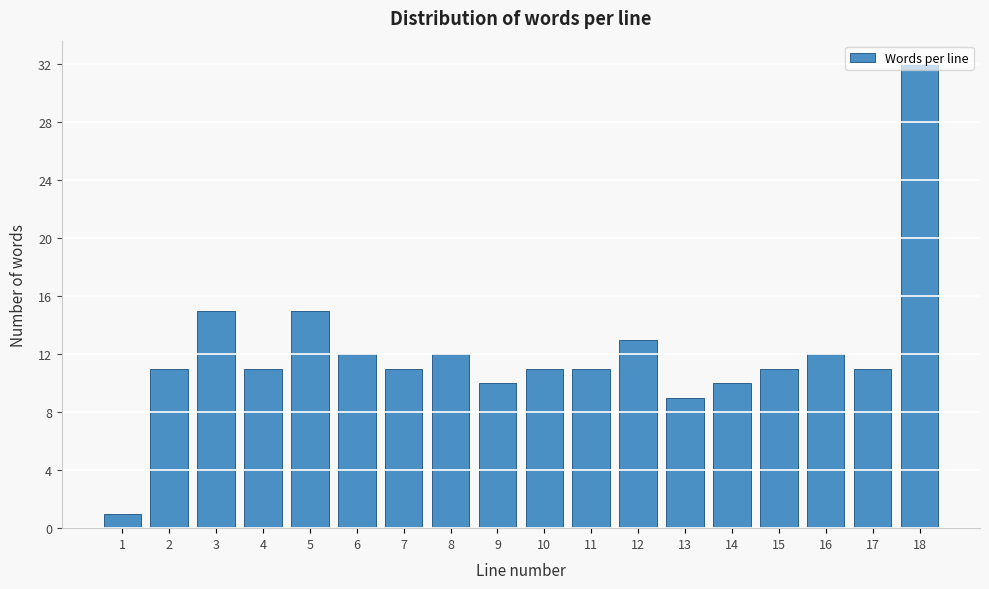

What is the approximate value at 4, to the nearest 5?

10